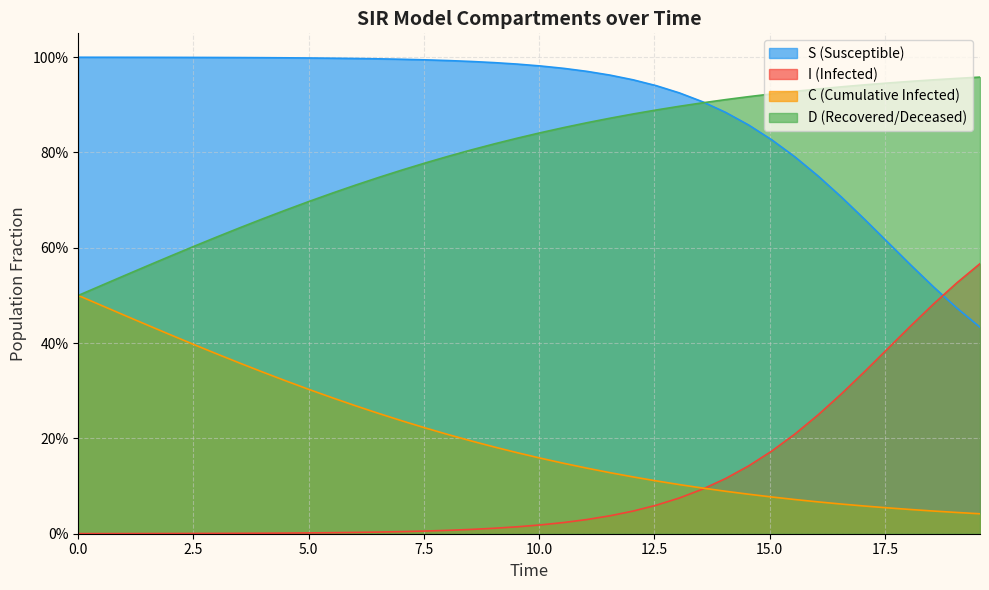

Does the chart display data point markers on the line(s)?

No